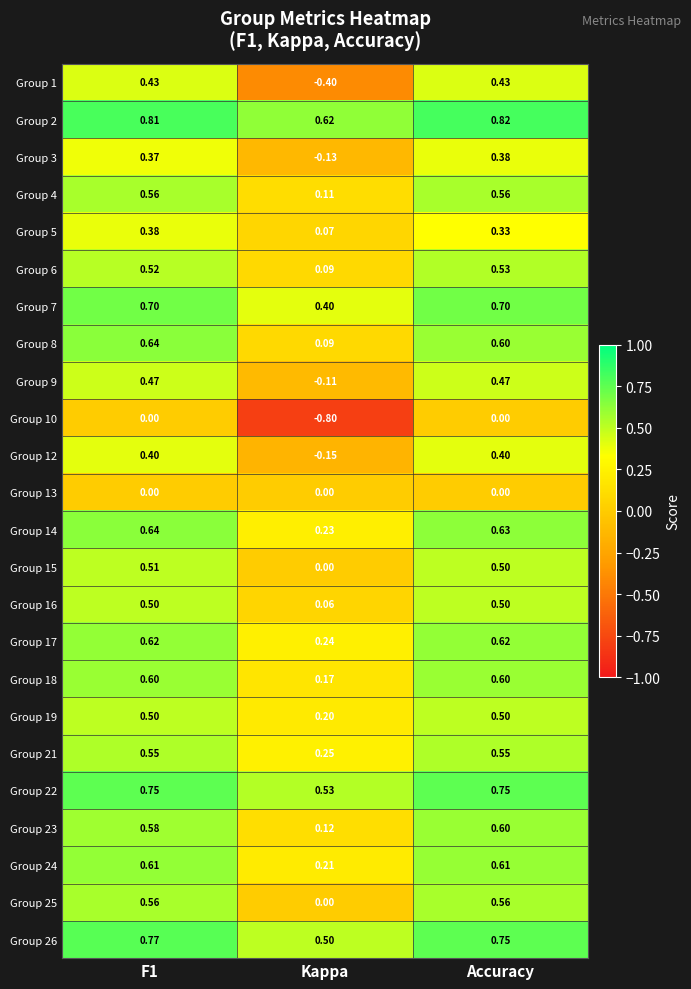

Is the value of Group 8 at Accuracy greater than the value of Group 5 at Accuracy?

Yes